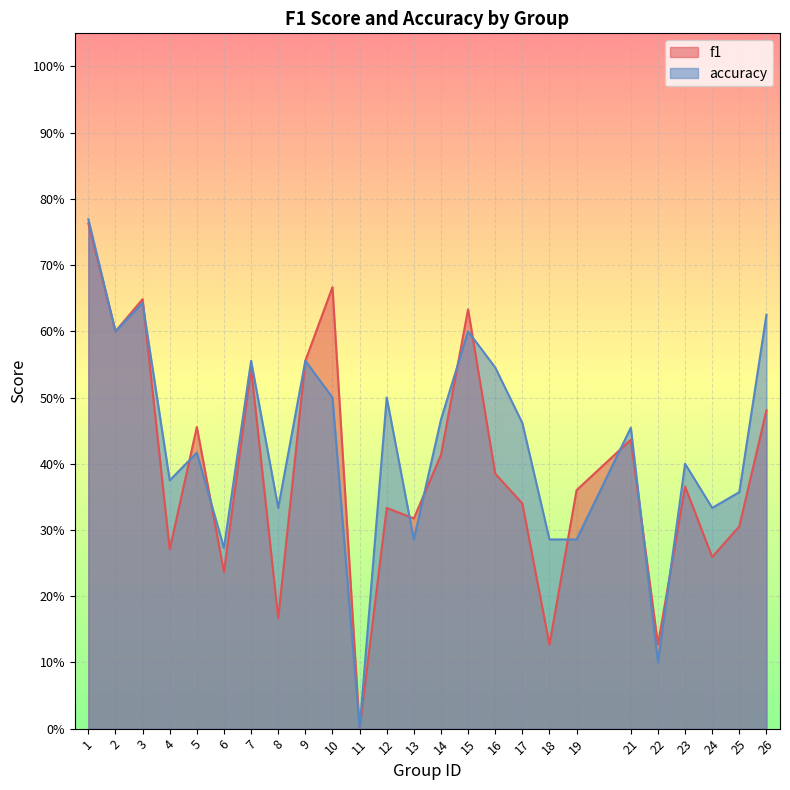

True or false: f1 and accuracy cross at least once.

True